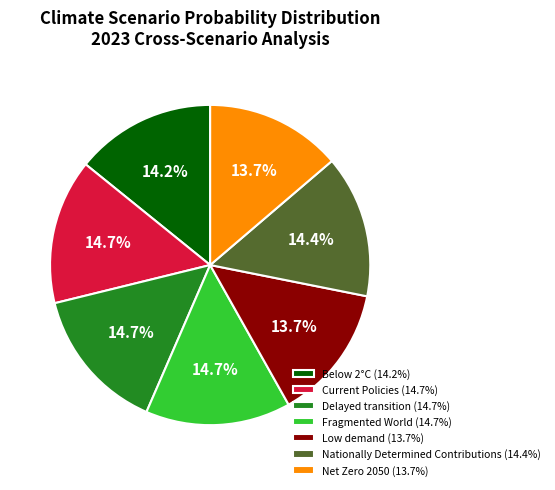

Does Nationally Determined Contributions represent more than half of the total?

No